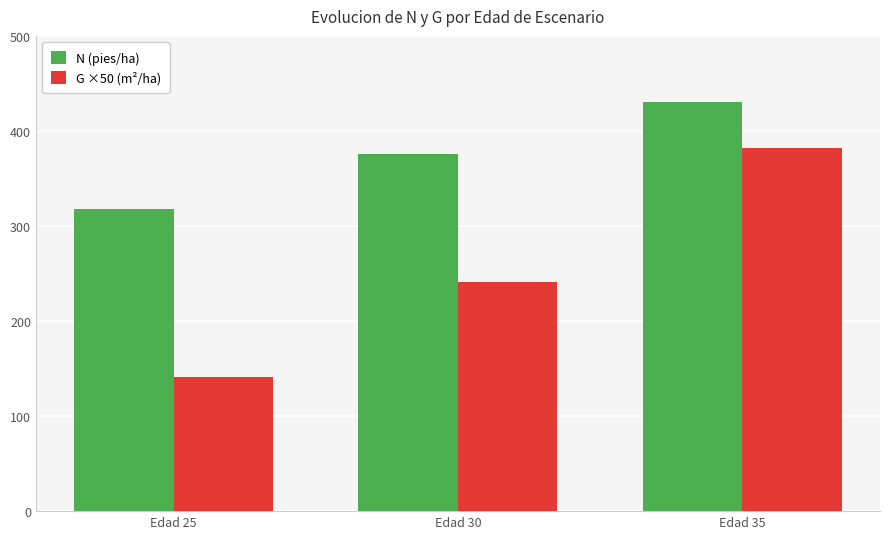

What is the total value across all series at Edad 25?

459.8